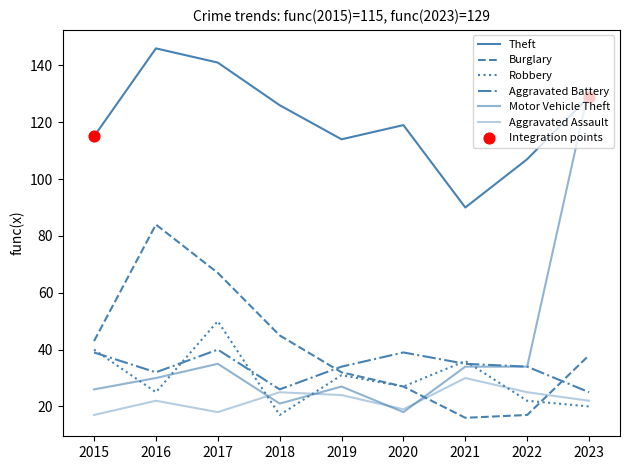

Is the value of Aggravated Assault at 2018 greater than the value of Motor Vehicle Theft at 2017?

No